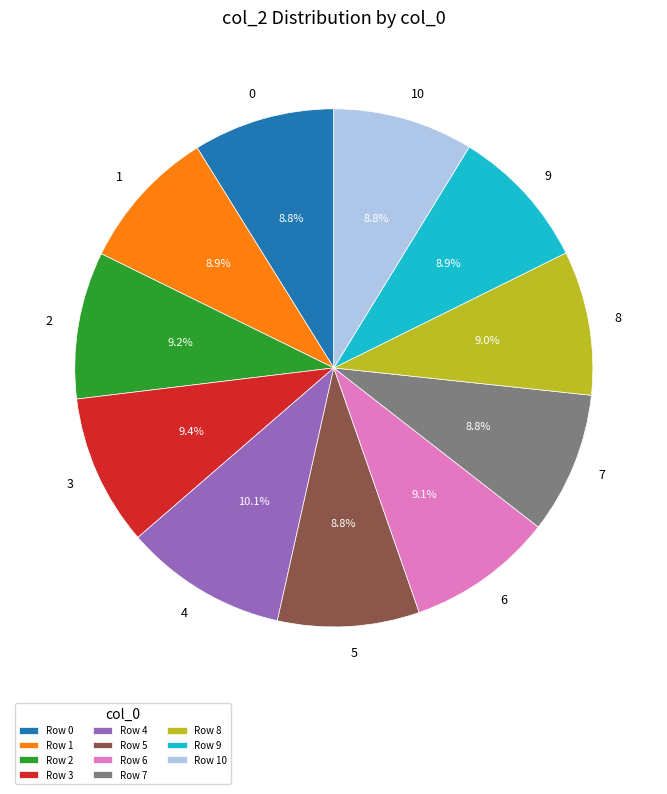

To the nearest percent, what is the difference between the largest and smallest slice percentages?

1%